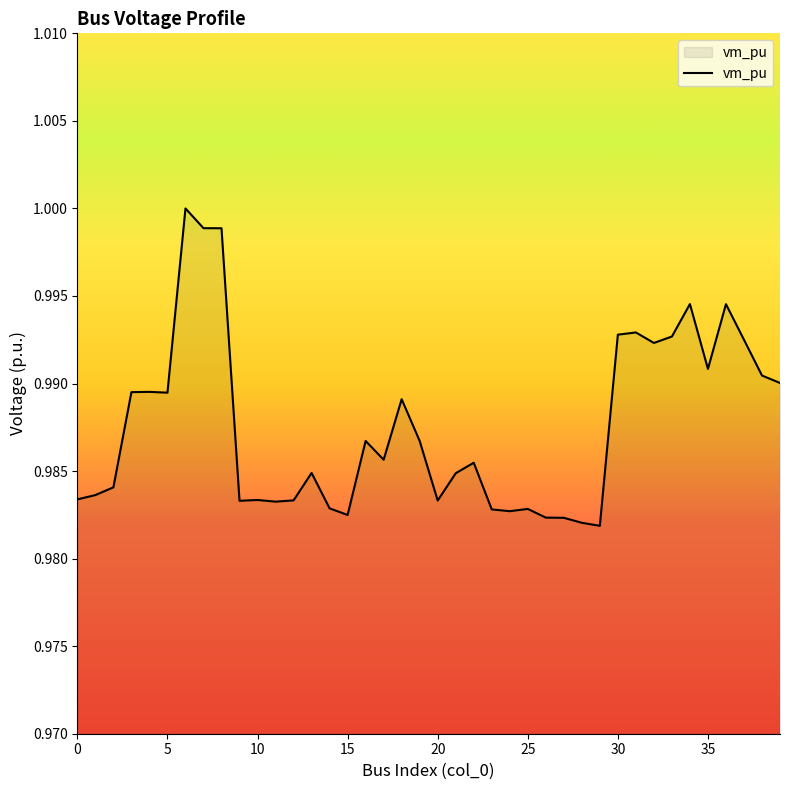

What is the value of the 24th point from the left?

1.0